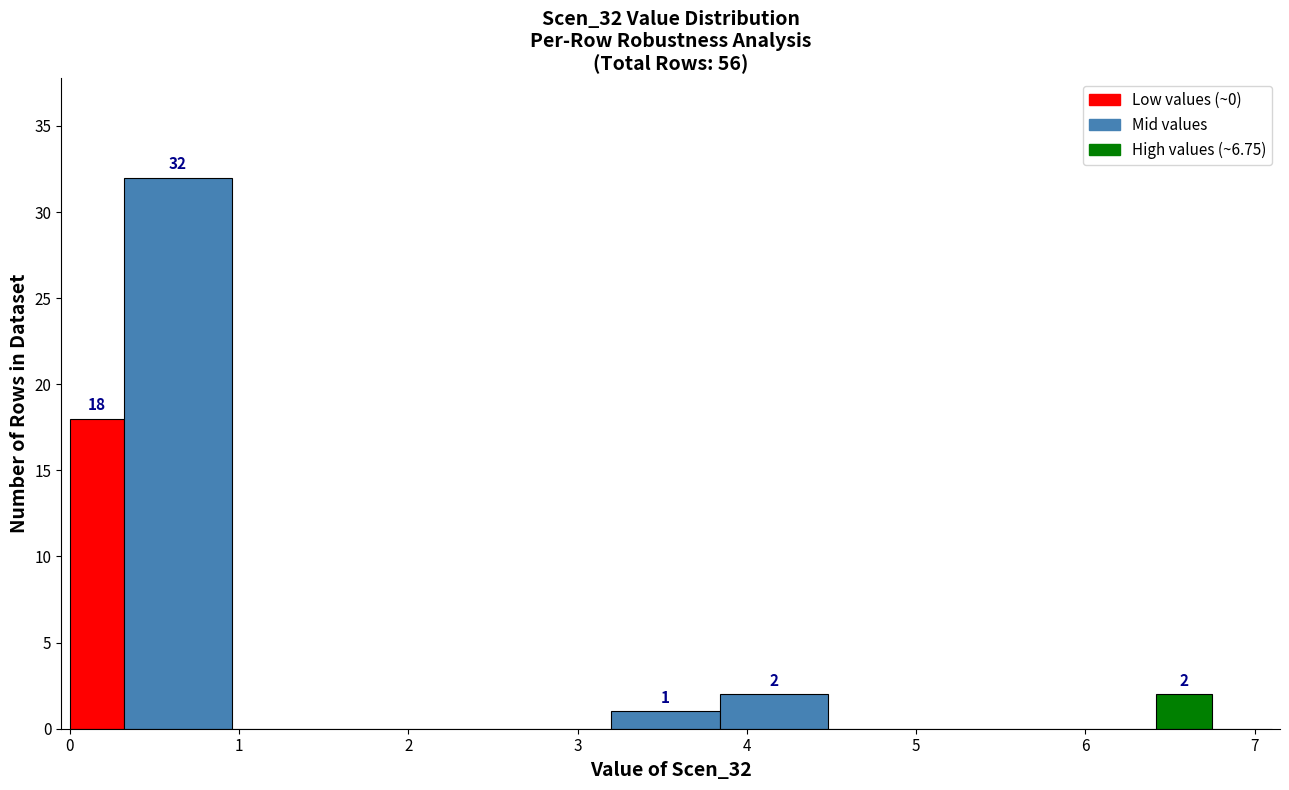

Around what value on the x-axis is the tallest bar? Give the approximate position of its centre, as read against the axis.

0.6